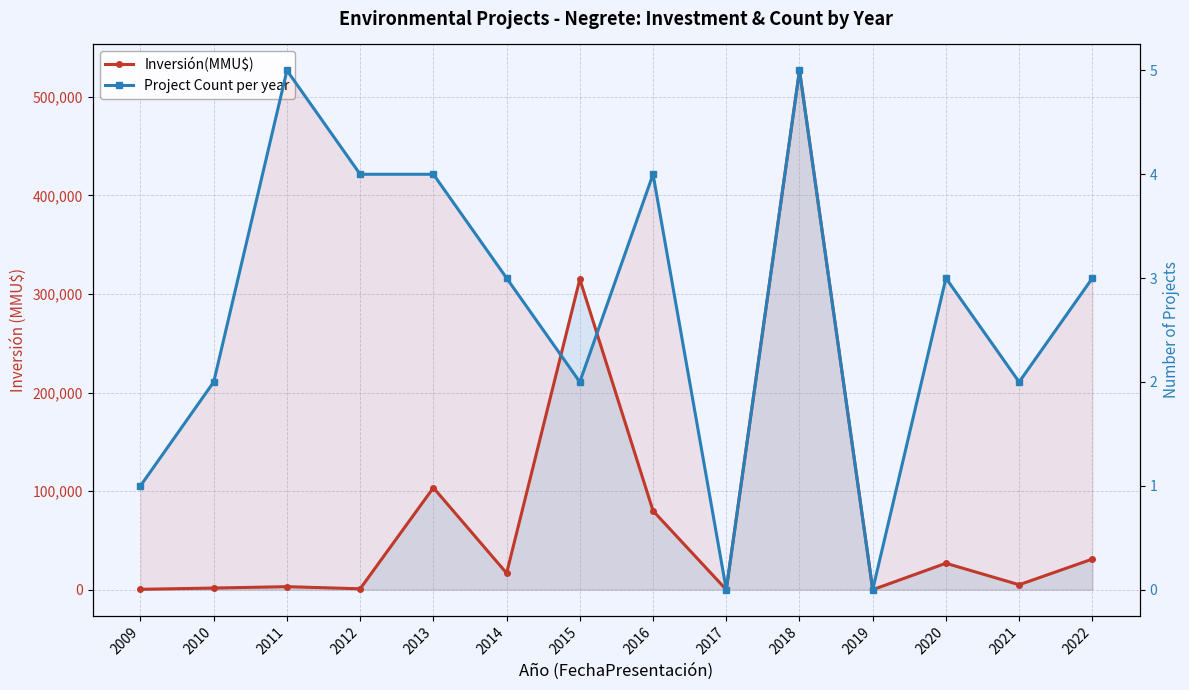

What is the difference between the maximum and minimum values in the Project Count per year series?

5